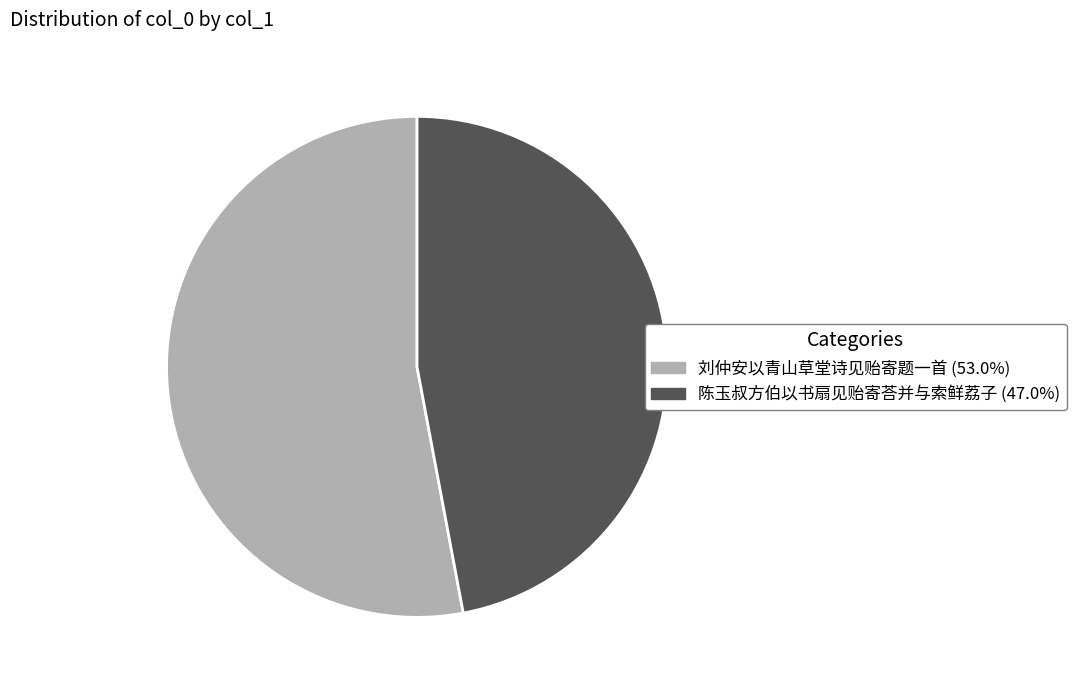

Which category has the biggest portion of the pie?

刘仲安以青山草堂诗见贻寄题一首